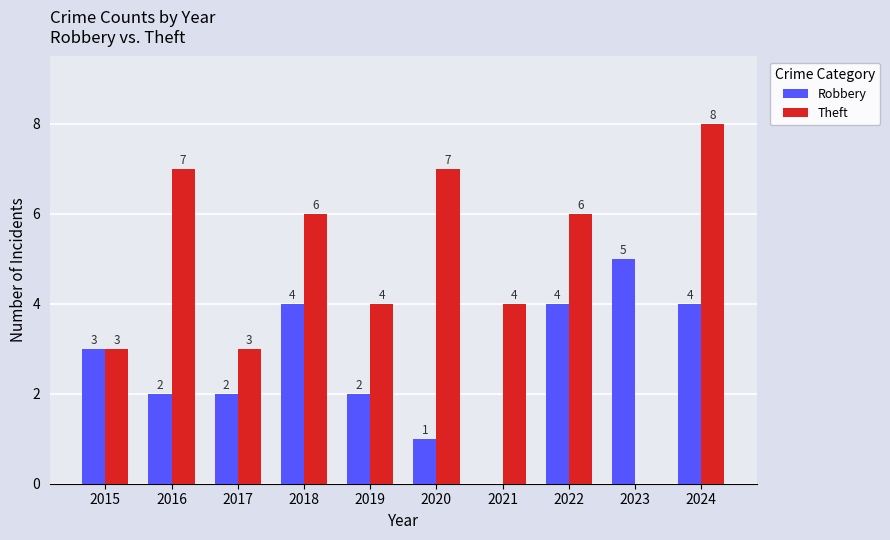

Which series has the largest range (max minus min)?

Theft